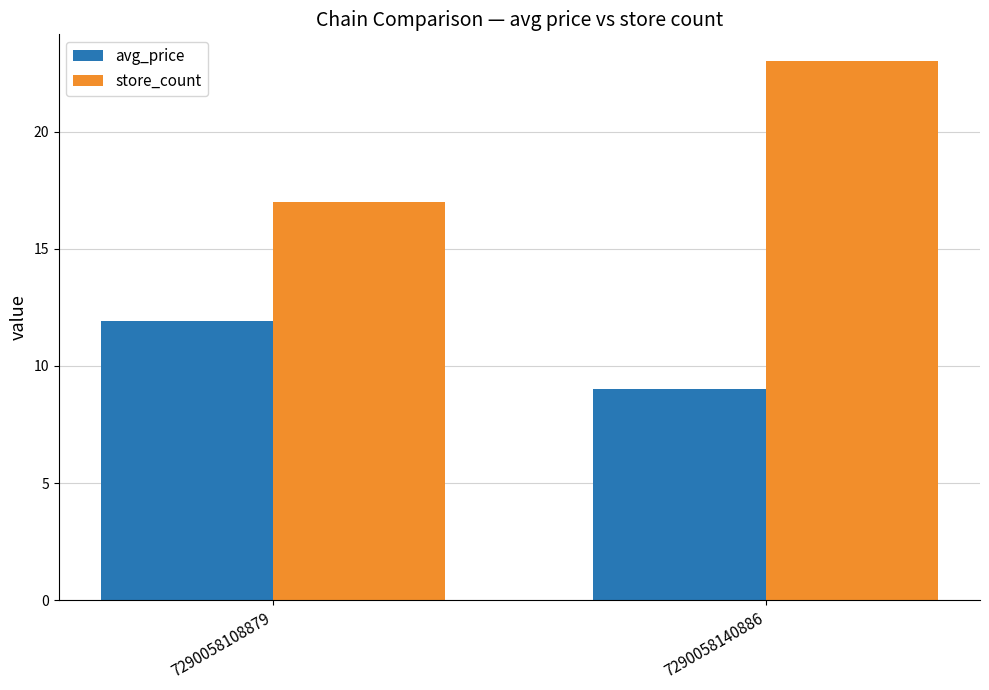

Rank the series by their average value, from lowest to highest.

avg_price, store_count